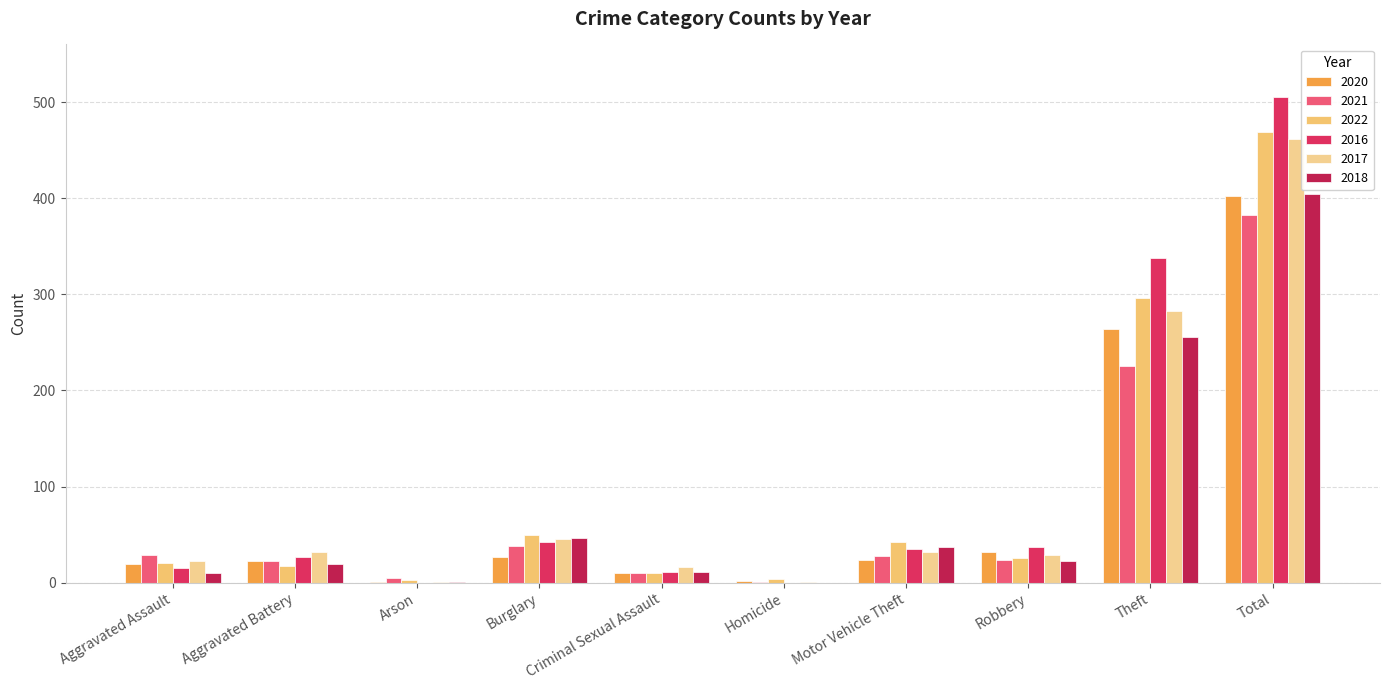

True or false: 2016 has a value of 0 at Homicide.

True